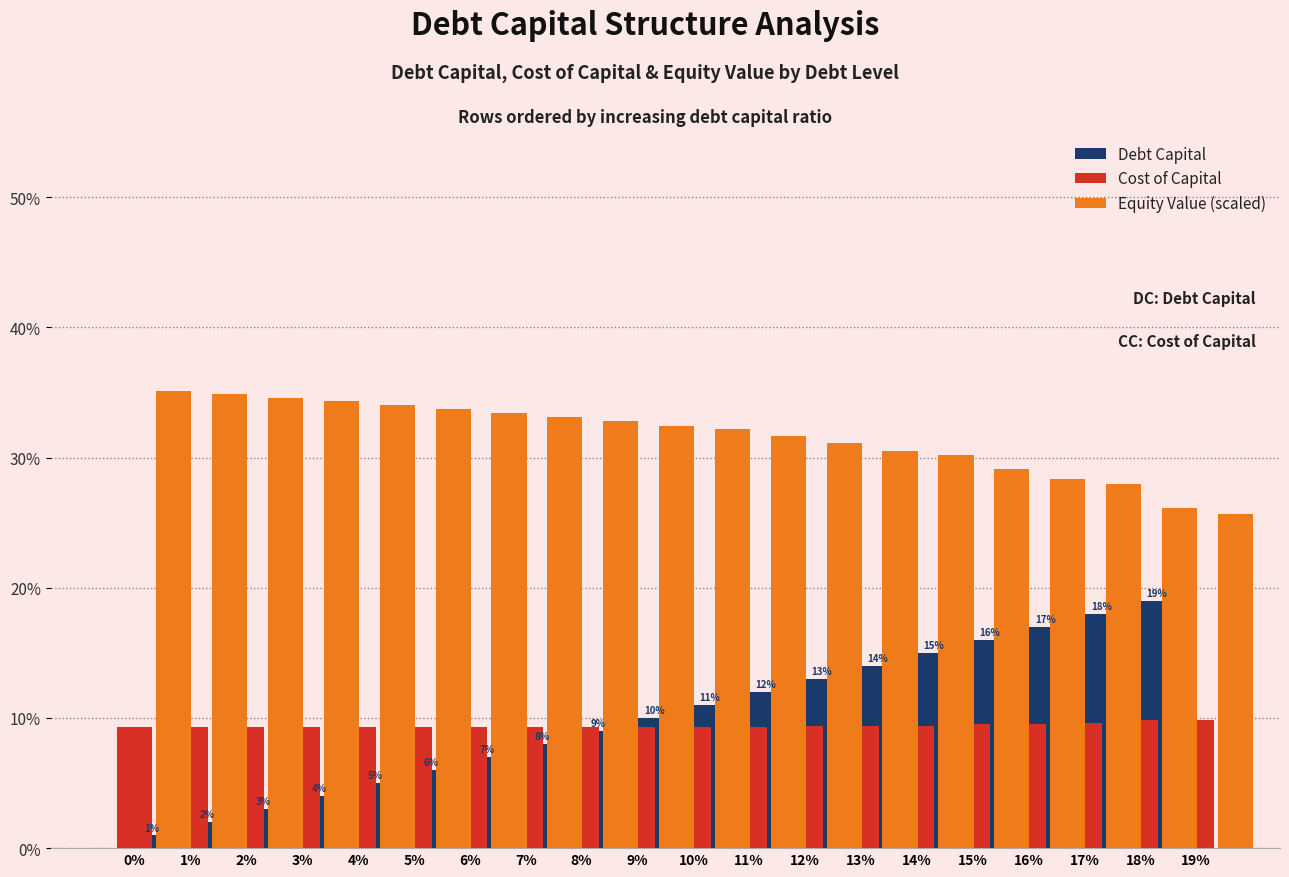

What is the label of the 16th bar from the left?

15%